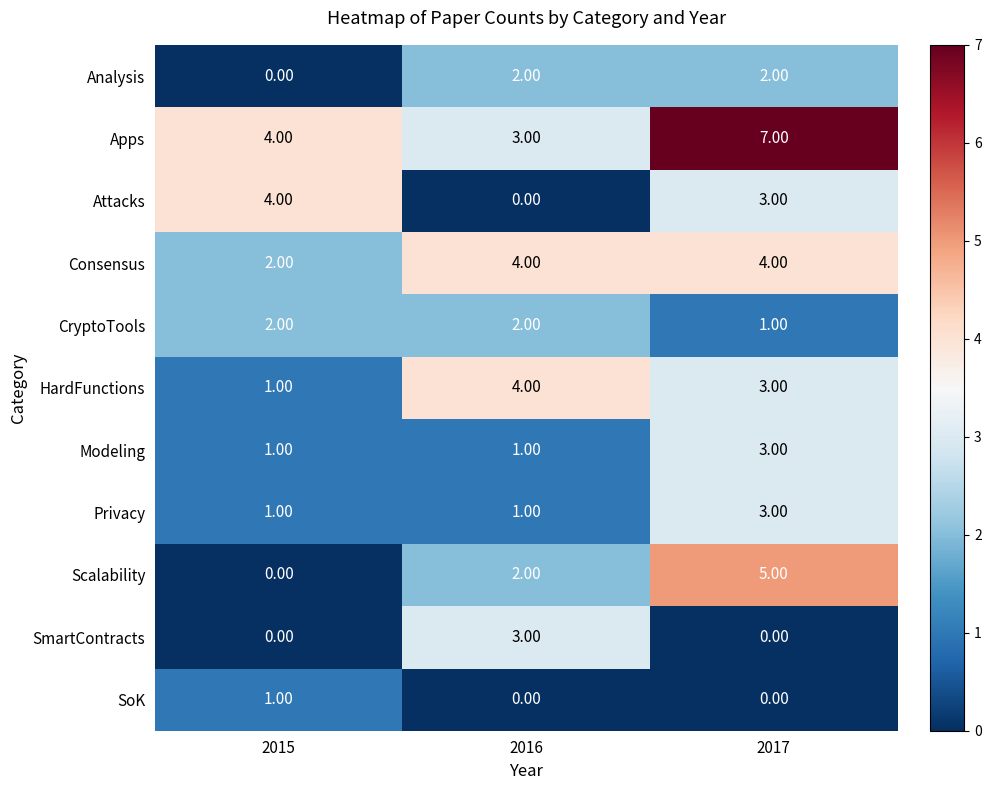

How many data points does each series have?

3